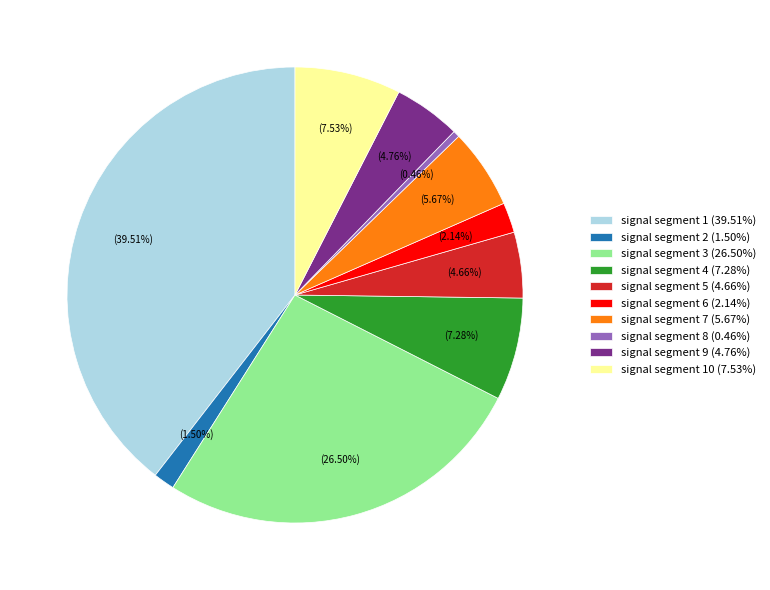

Which slice is the largest?

signal segment 1 (39.51%)